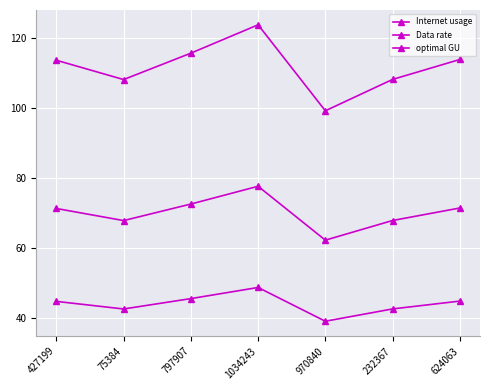

How many values in the Internet usage series exceed 113?

4